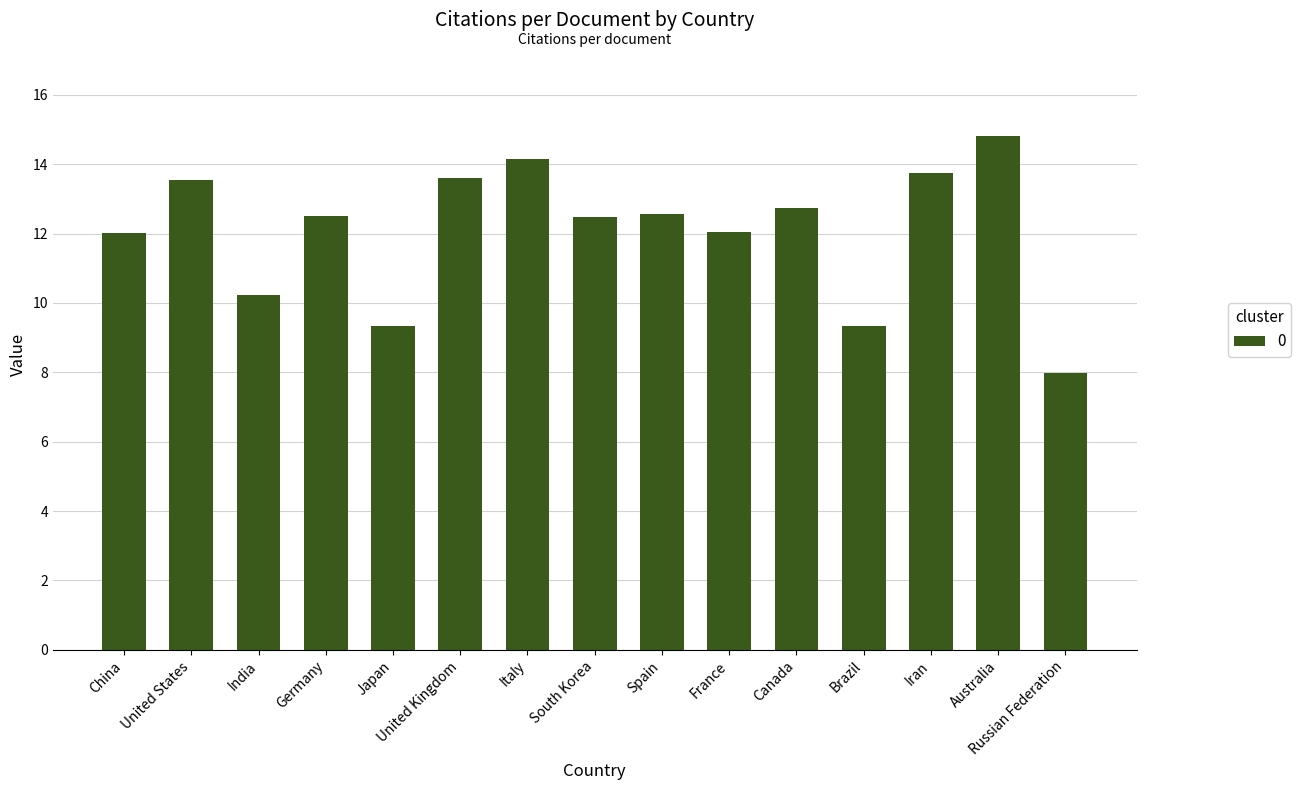

How many data points does each series have?

15